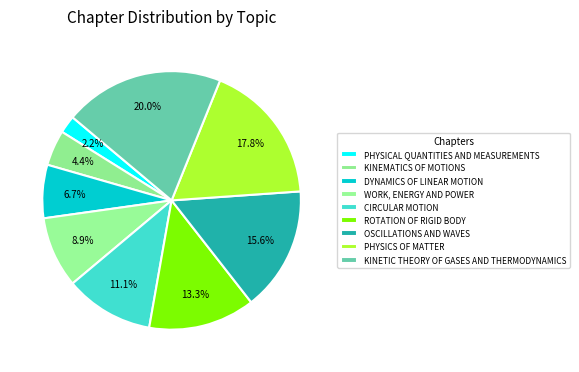

What is the smallest slice in the pie chart?

PHYSICAL QUANTITIES AND MEASUREMENTS